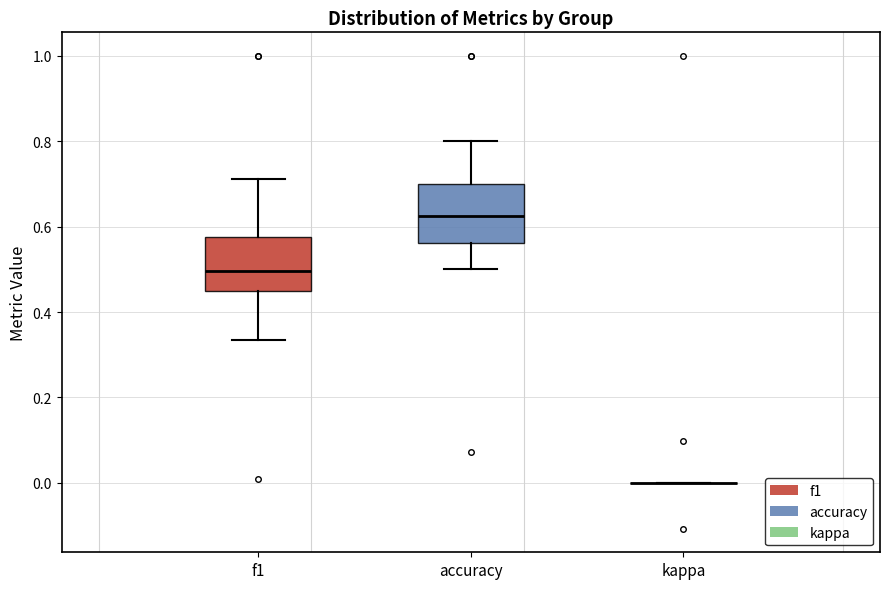

Reading left to right, transcribe this box plot: for each box, give where its median line is, the range the box spans, and where its two whiskers end, as read against the y-axis. The values are not printed on the chart, so give them approximately, as read against the axis.

f1: median 0.50, box 0.46 to 0.58, whiskers 0.34 to 0.72
accuracy: median 0.62, box 0.56 to 0.70, whiskers 0.50 to 0.80
kappa: box collapsed to a line at 0.00, whiskers 0.00 to 0.00